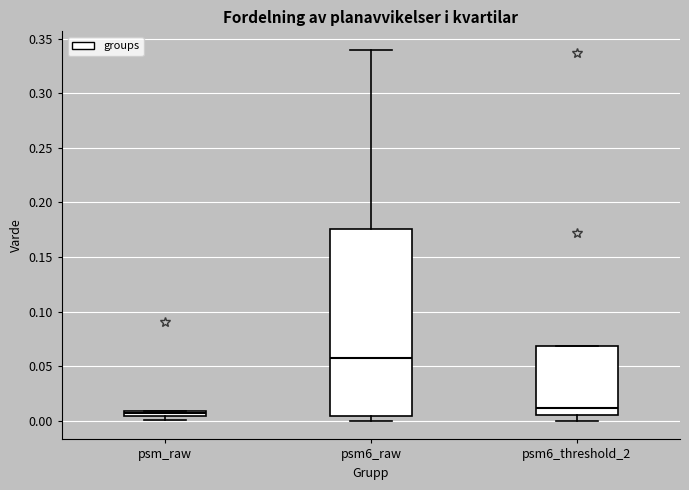

Which box's median line is the highest?

psm6_raw